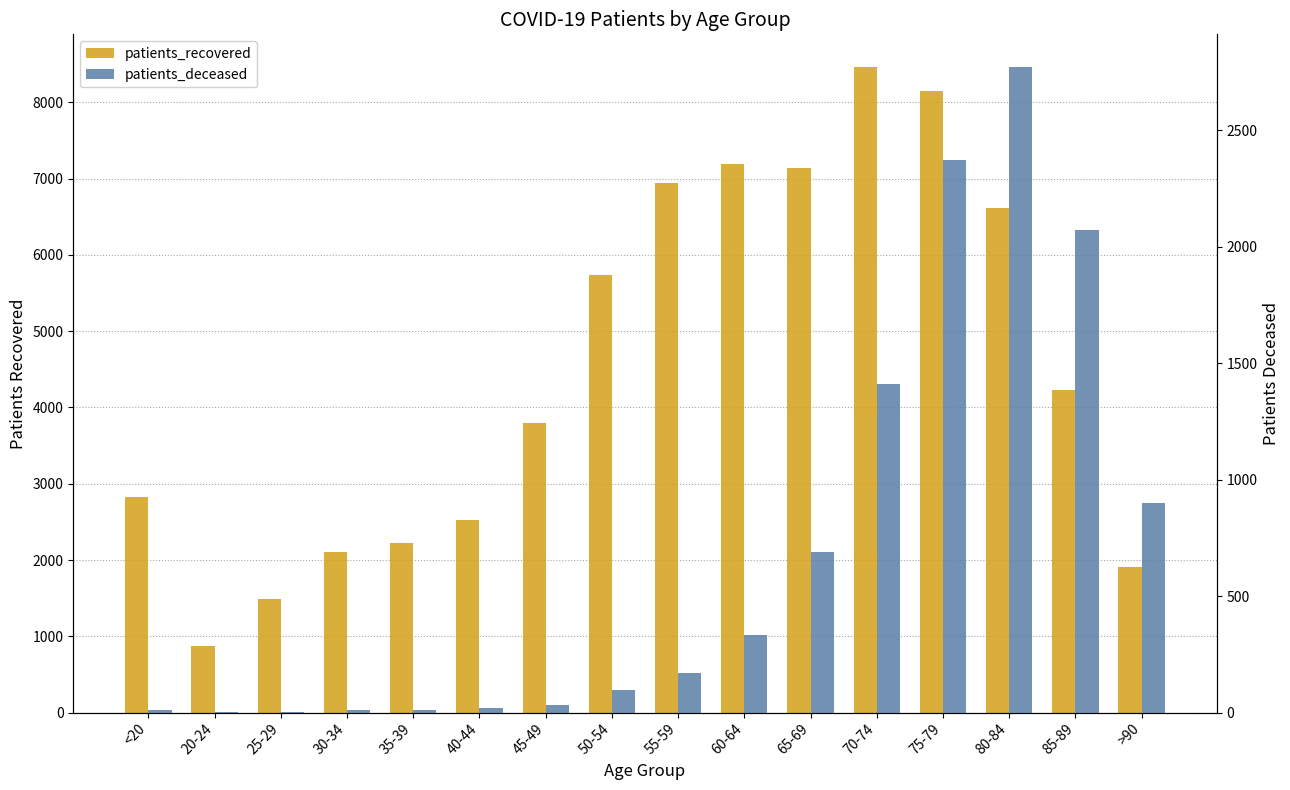

How many bars are there in each group?

2